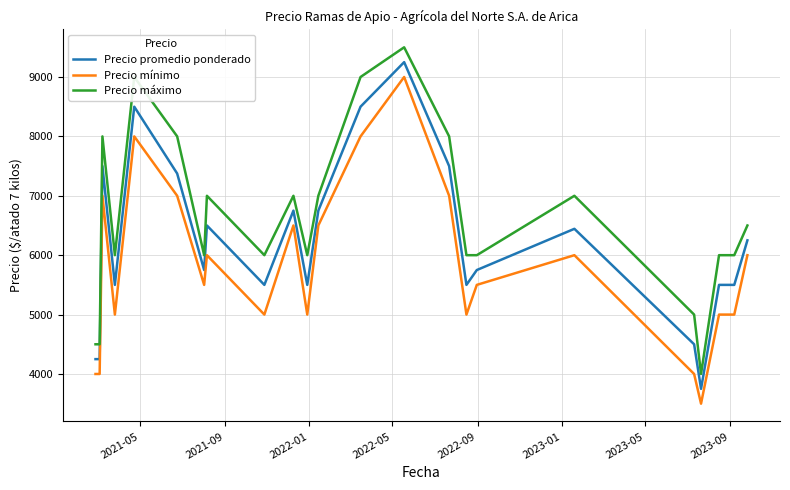

What is the difference between the maximum and minimum values in the Precio promedio ponderado series?

5500